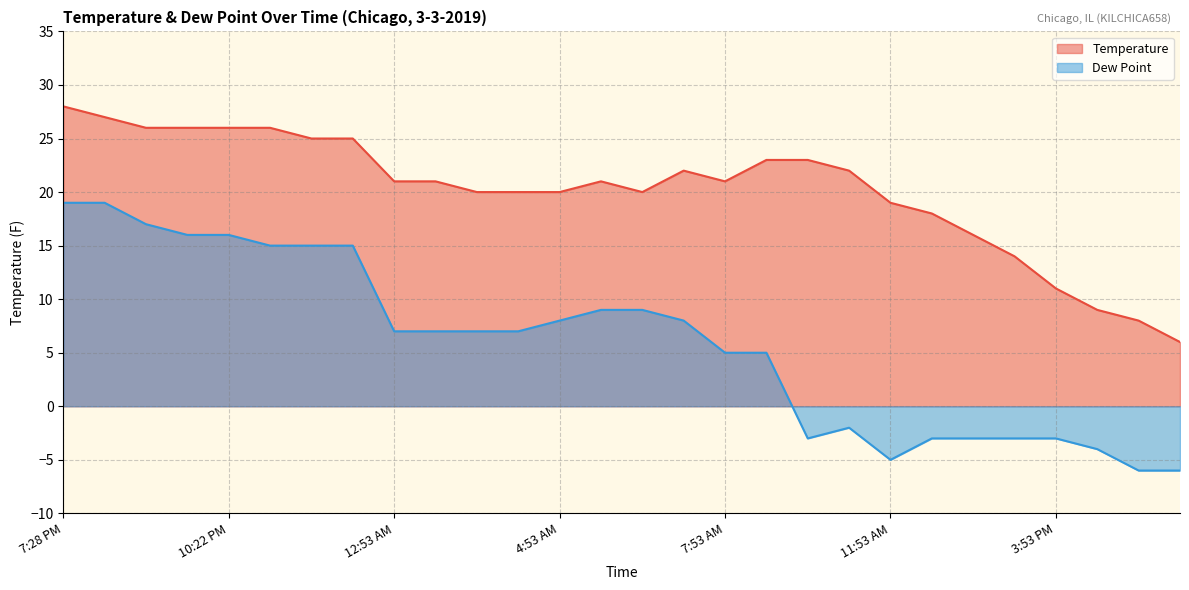

The value of Dew Point at 7:28 PM is 12. True or false?

False